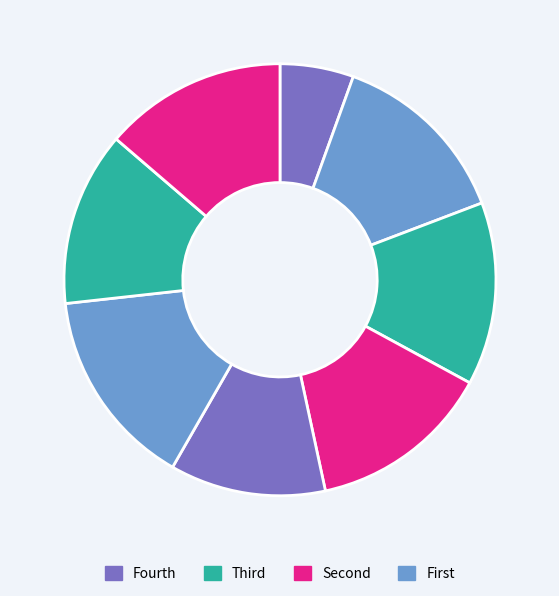

How many slices are in this pie chart?

8